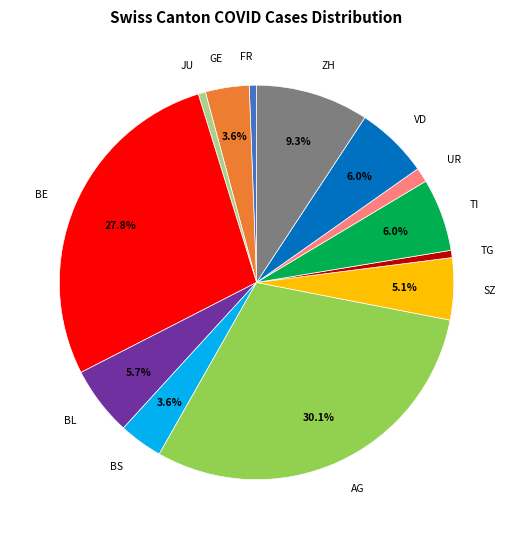

What is the total percentage of GE and BL?

9.3%